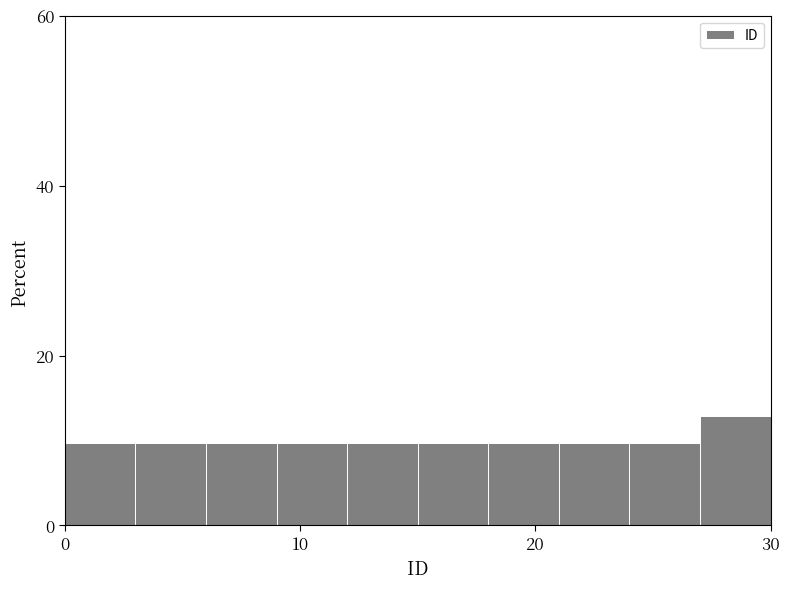

Around what value on the x-axis is the tallest bar? Give the approximate position of its centre, as read against the axis.

29